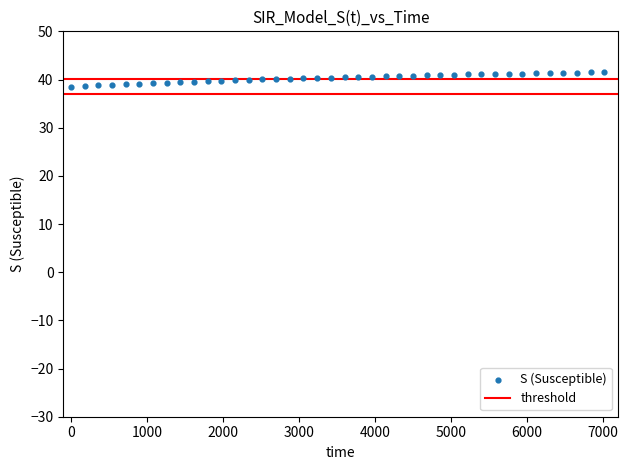

What is the range of X values (max minus min)?

7020.0